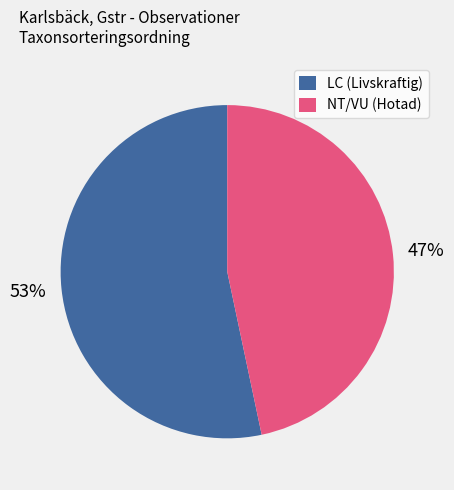

Do LC (Livskraftig) and NT/VU (Hotad) together represent more than half of the pie?

Yes